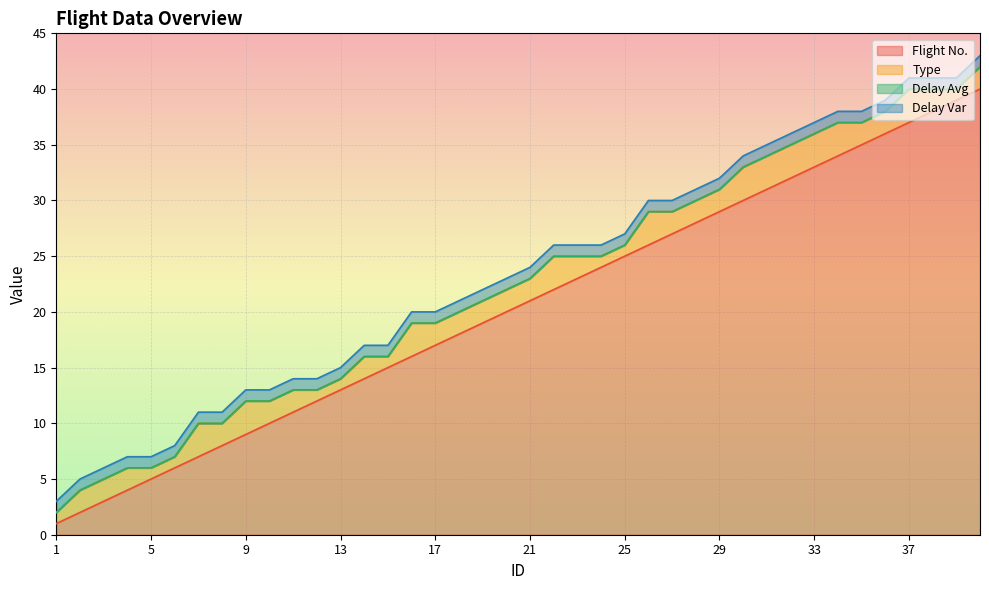

How many lines are shown in the chart?

4